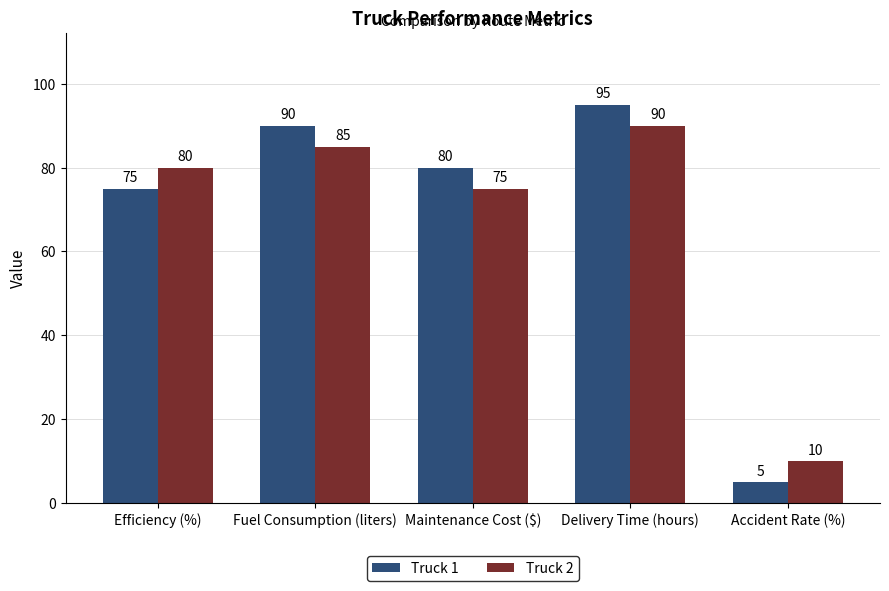

Reading left to right, transcribe all the data shown in this chart.

Truck 1: Efficiency (%)=75	Fuel Consumption (liters)=90	Maintenance Cost ($)=80	Delivery Time (hours)=95	Accident Rate (%)=5
Truck 2: Efficiency (%)=80	Fuel Consumption (liters)=85	Maintenance Cost ($)=75	Delivery Time (hours)=90	Accident Rate (%)=10